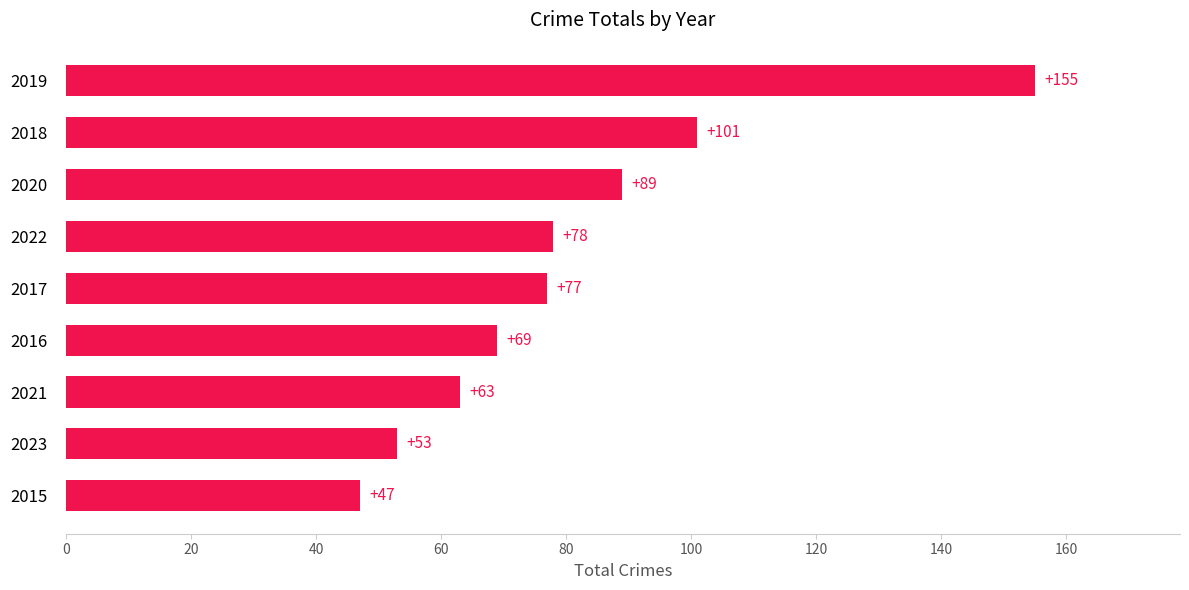

What is the maximum value shown in the chart?

155